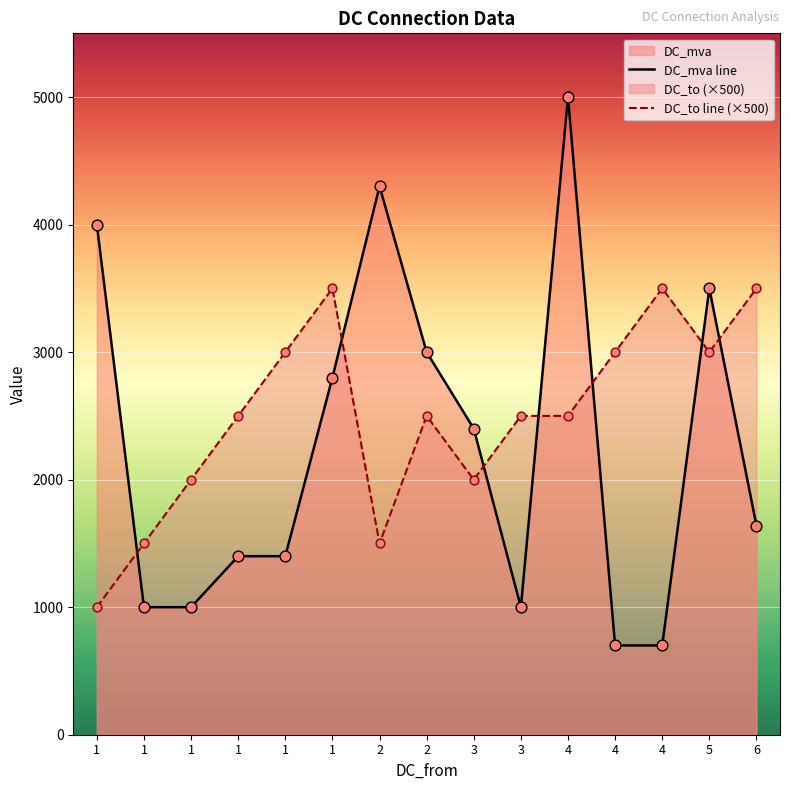

Which series has the largest total across all categories?

DC_to line (×500)